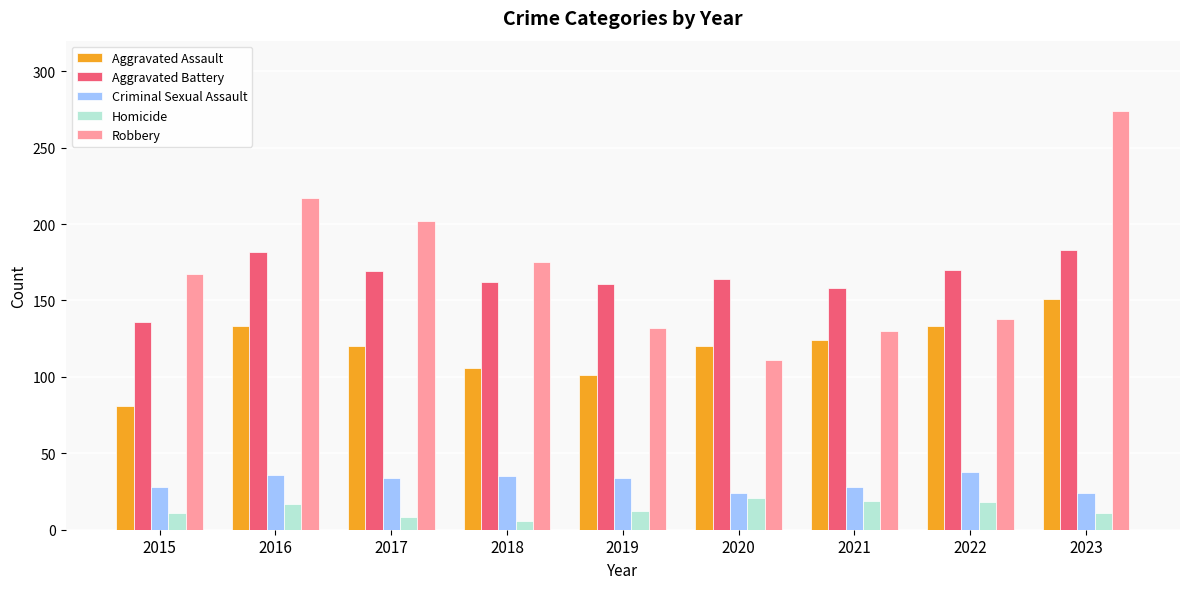

Is the value of Aggravated Assault at 2018 greater than the value of Aggravated Battery at 2017?

No